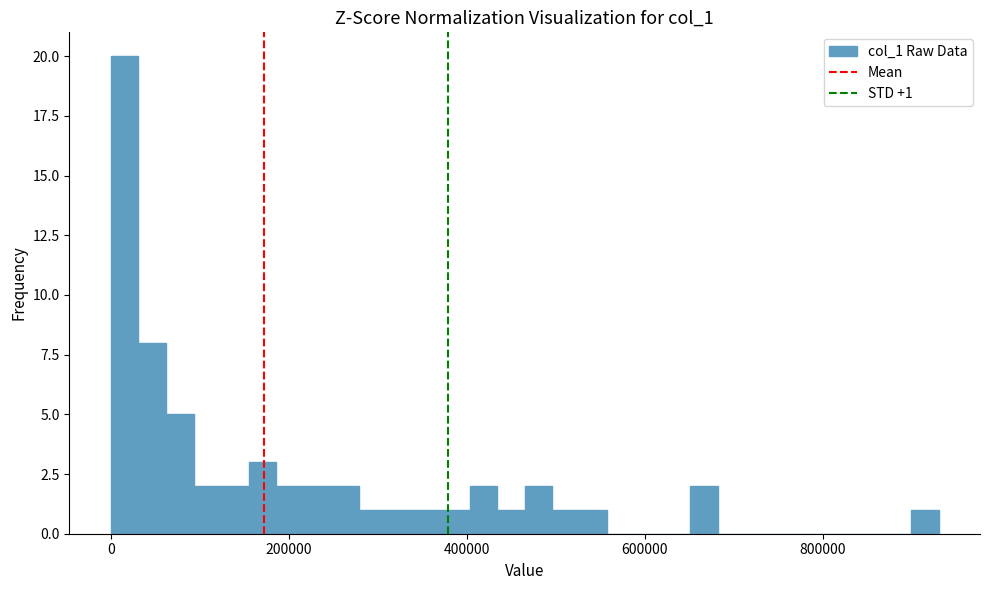

Read against the x-axis, roughly where is the centre of the tallest bar?

20000